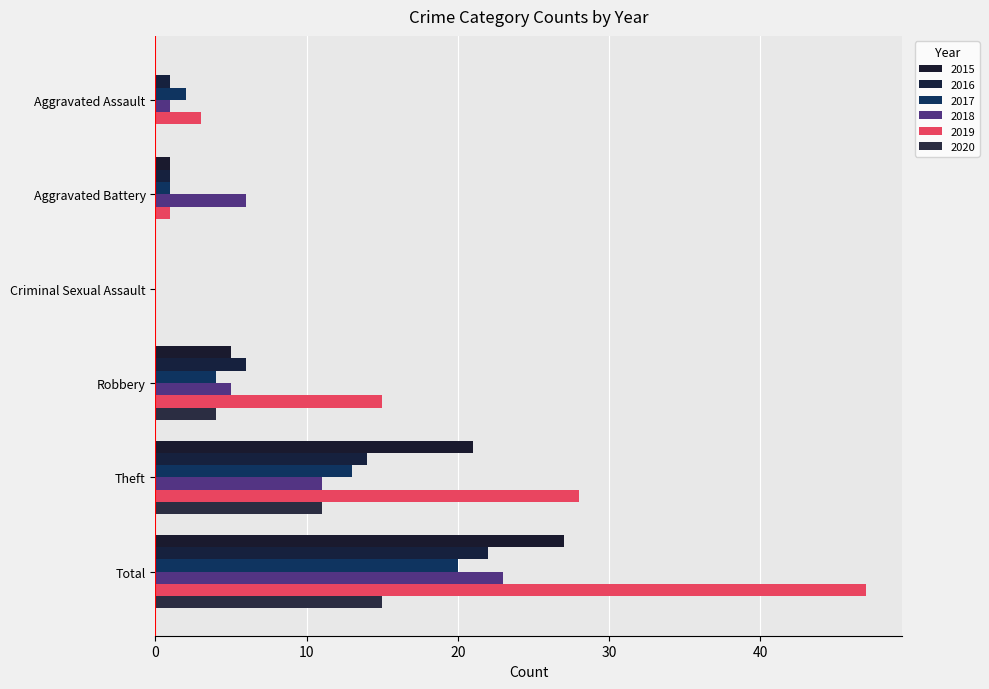

What is the maximum value for 2018?

23